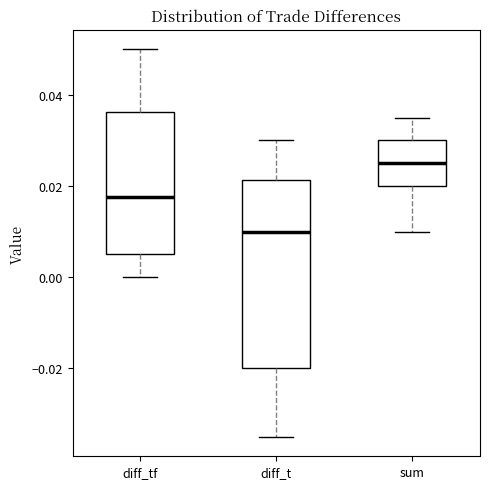

Where does the median line of the box for sum sit on the y-axis? The values are not printed on the chart, so give them approximately, as read against the axis.

0.026